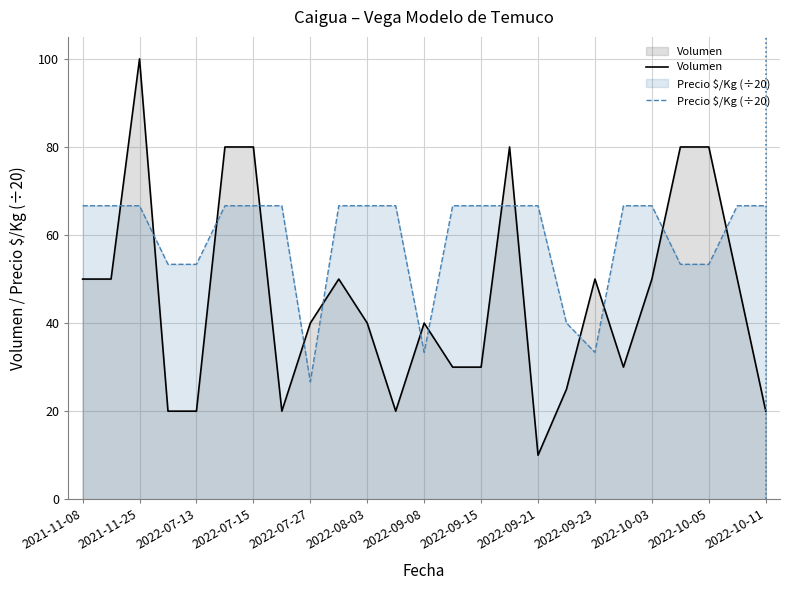

Is the value of Precio $/Kg (÷20) at 2022-10-03 greater than the value of Volumen at 2022-10-05?

No